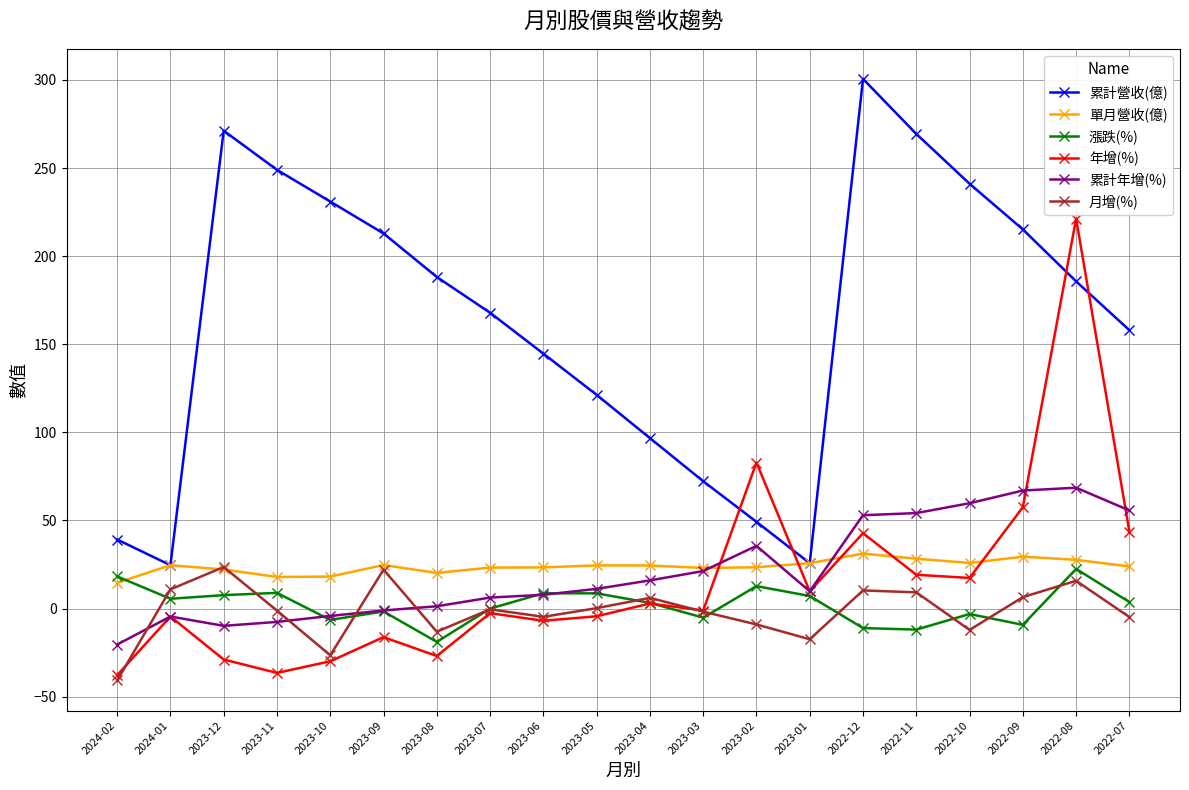

Is it true that 漲跌(%) equals -18.9 at 2023-08?

True